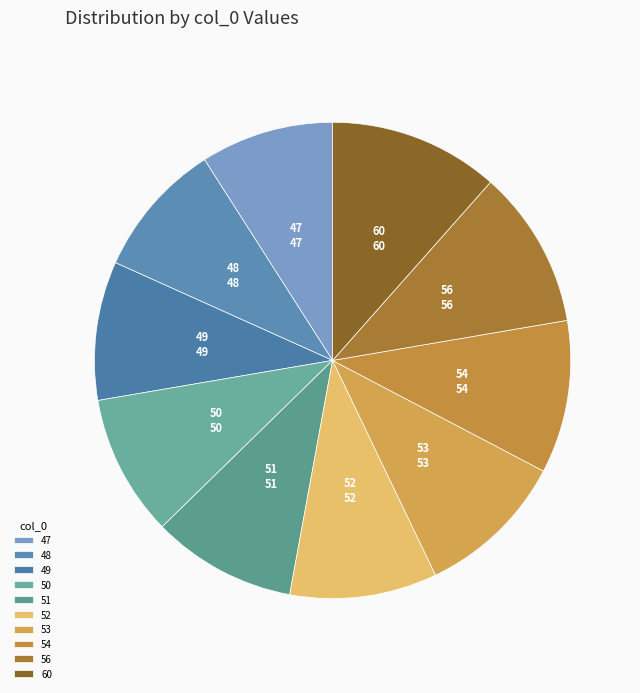

How many segments does this pie chart have?

10